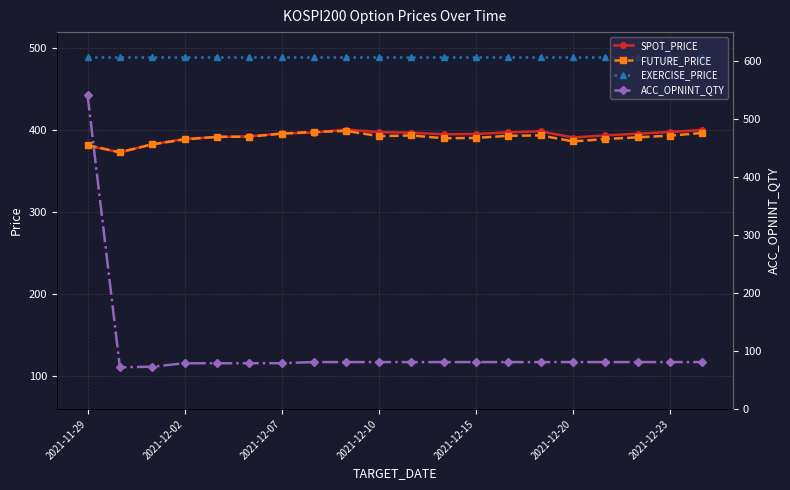

What are all the series names shown in the legend?

SPOT_PRICE, FUTURE_PRICE, EXERCISE_PRICE, ACC_OPNINT_QTY